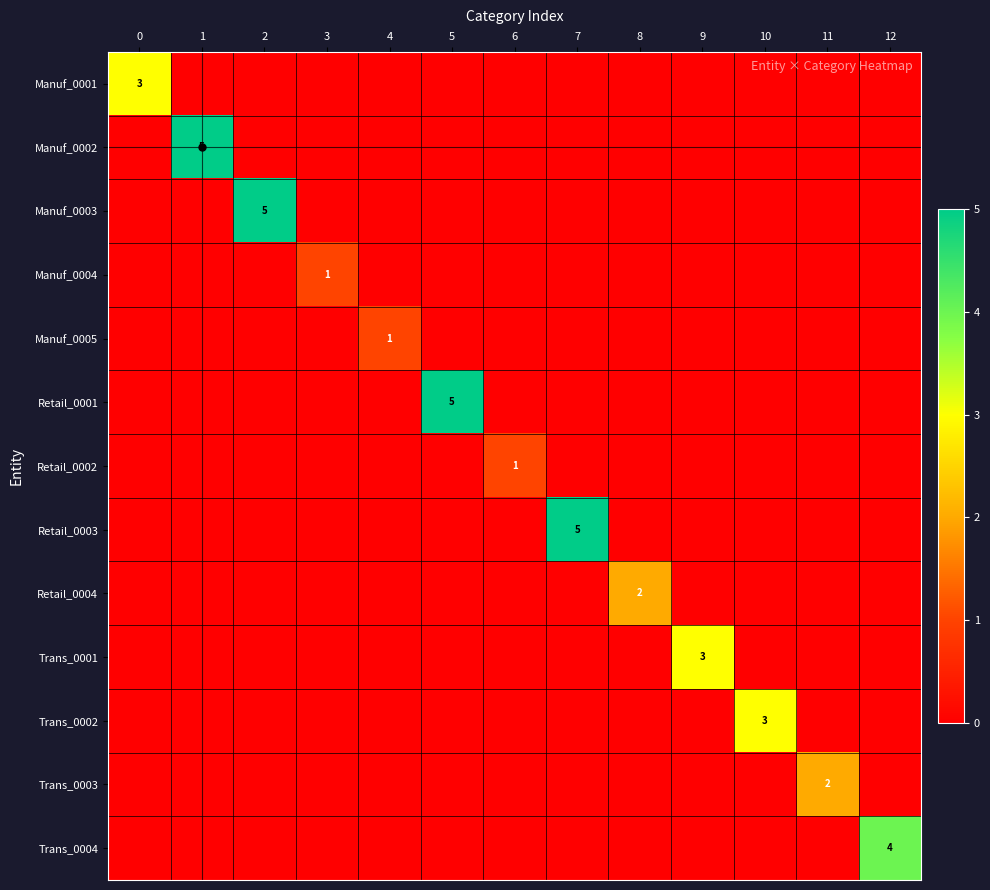

Is it true that Manuf_0003 equals 2 at 12?

False